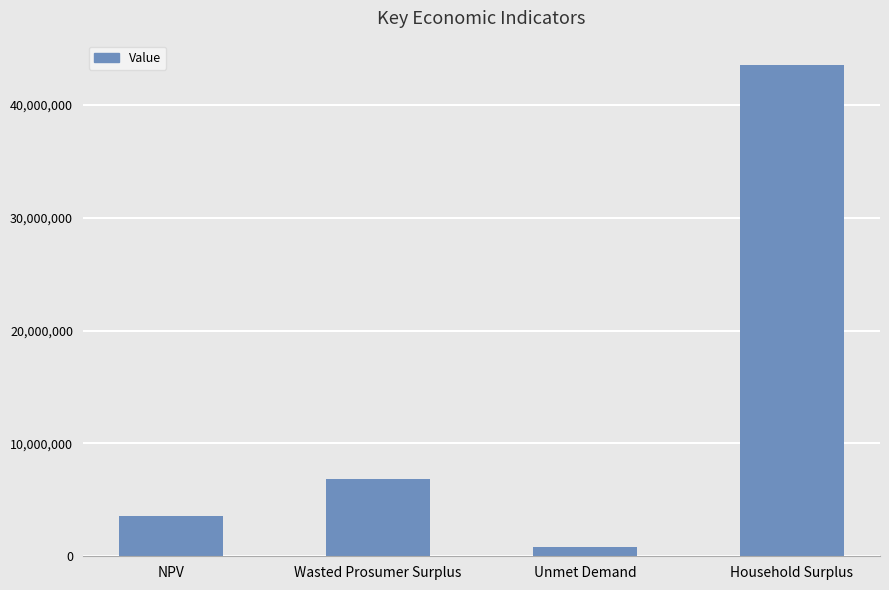

At which category does the chart reach its peak across all series?

Household Surplus